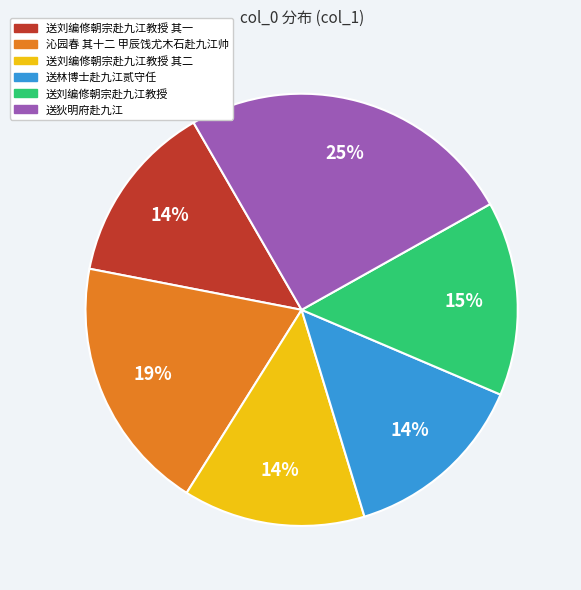

Is there a majority slice in this chart?

No